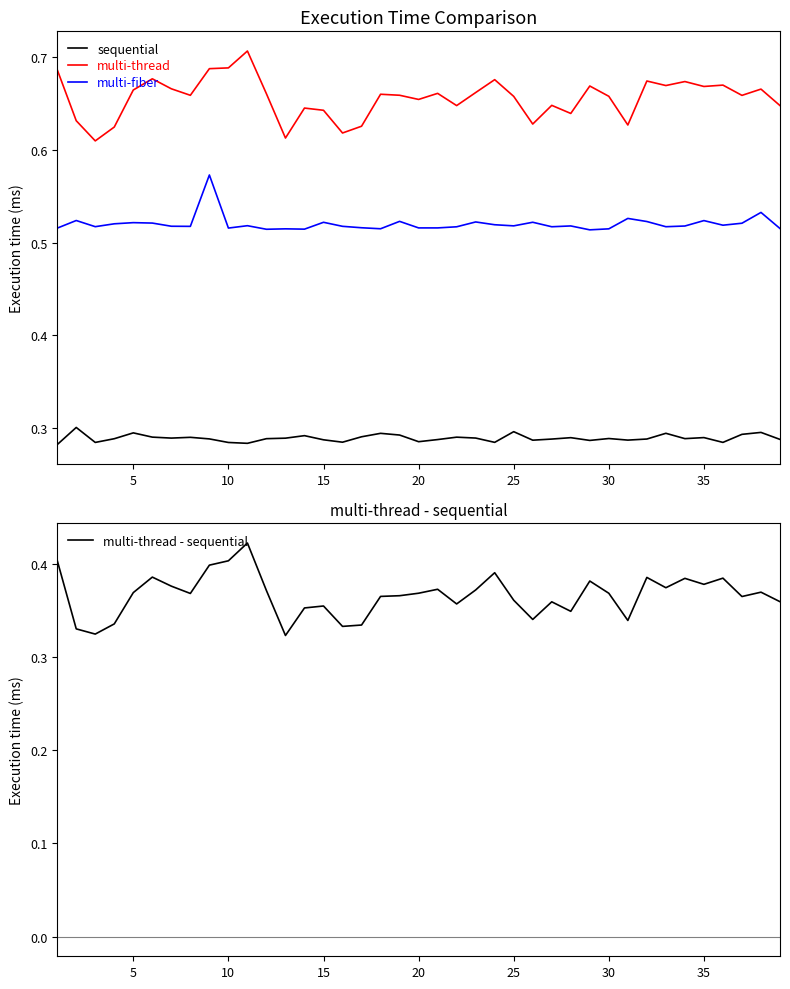

True or false: multi-thread - sequential has more than 2 points higher than both neighbors.

True